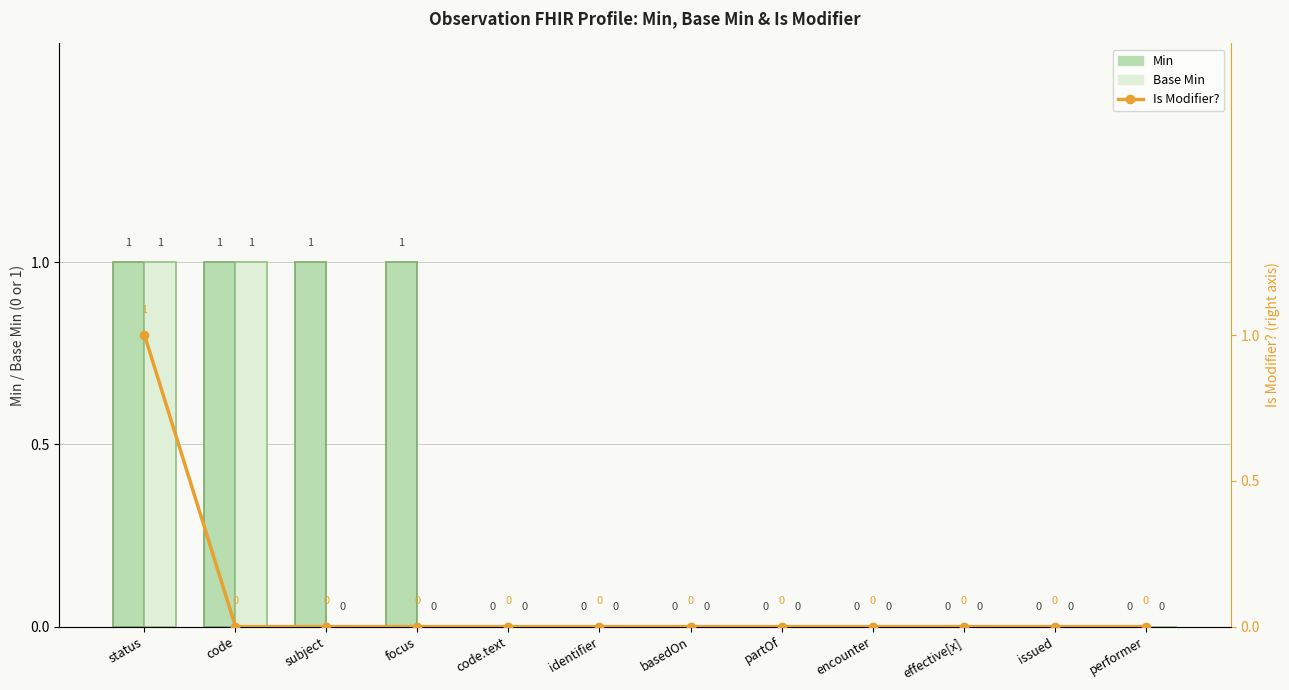

The value of Base Min at status is 1. True or false?

True